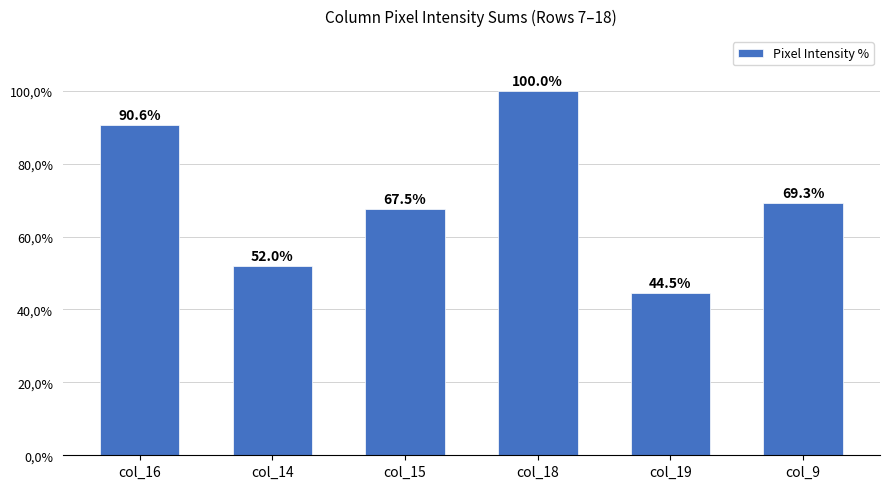

List the labels in order of value, smallest first.

col_19, col_14, col_15, col_9, col_16, col_18